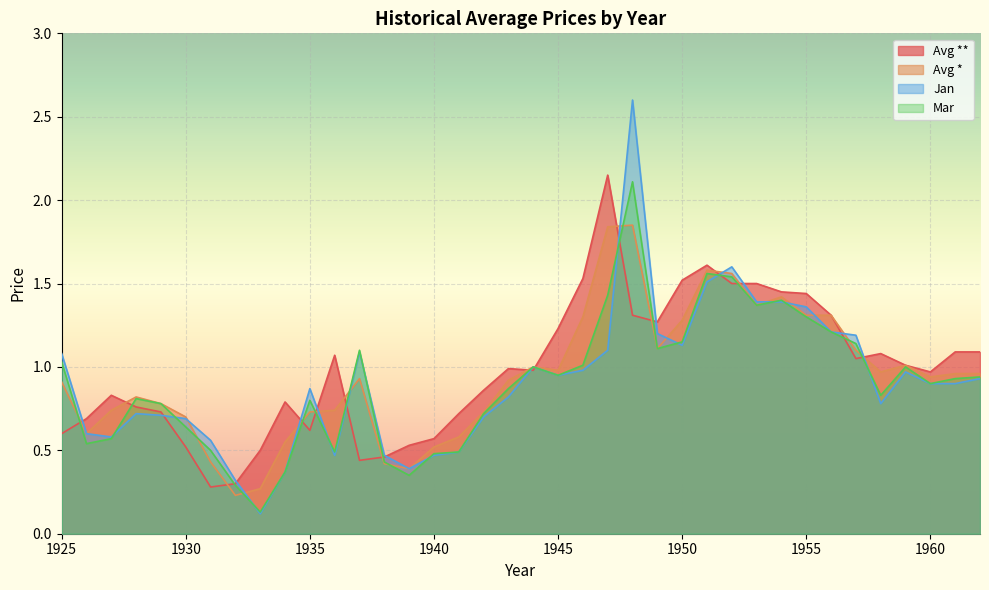

True or false: Mar and Avg ** intersect in this chart.

True